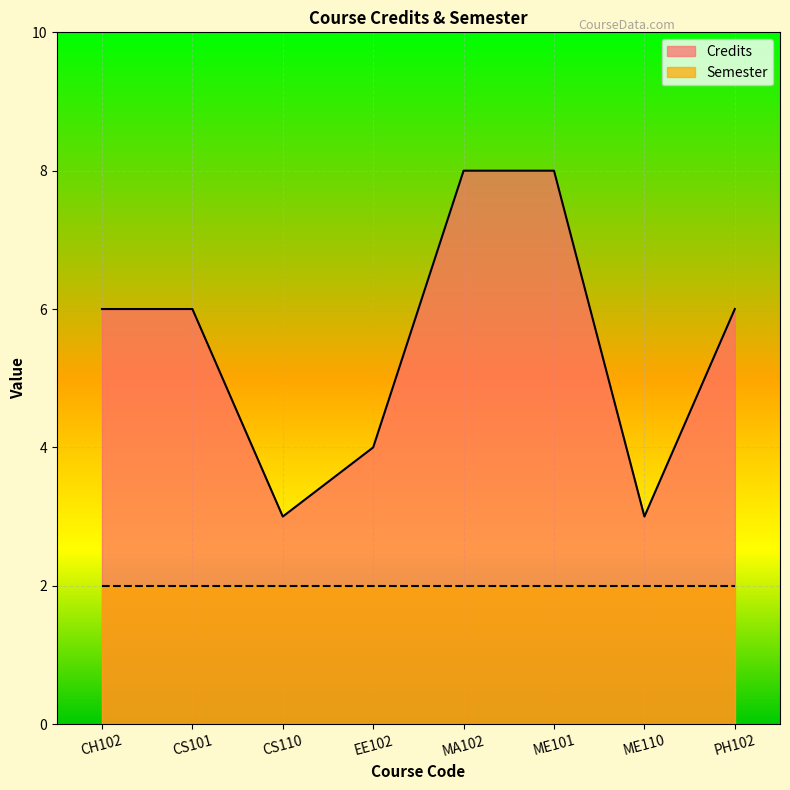

Which label corresponds to the largest value in the chart?

MA102